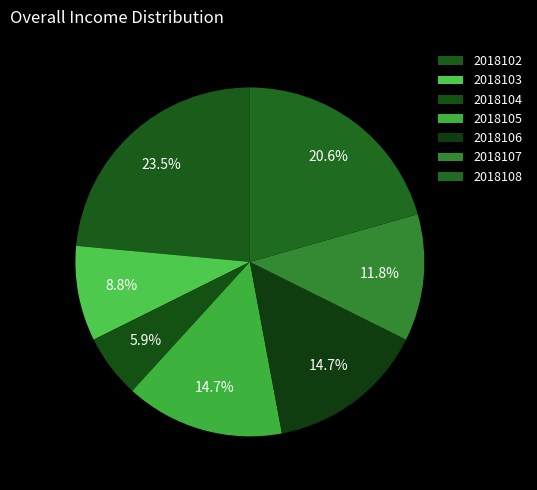

How many slices are in this pie chart?

7